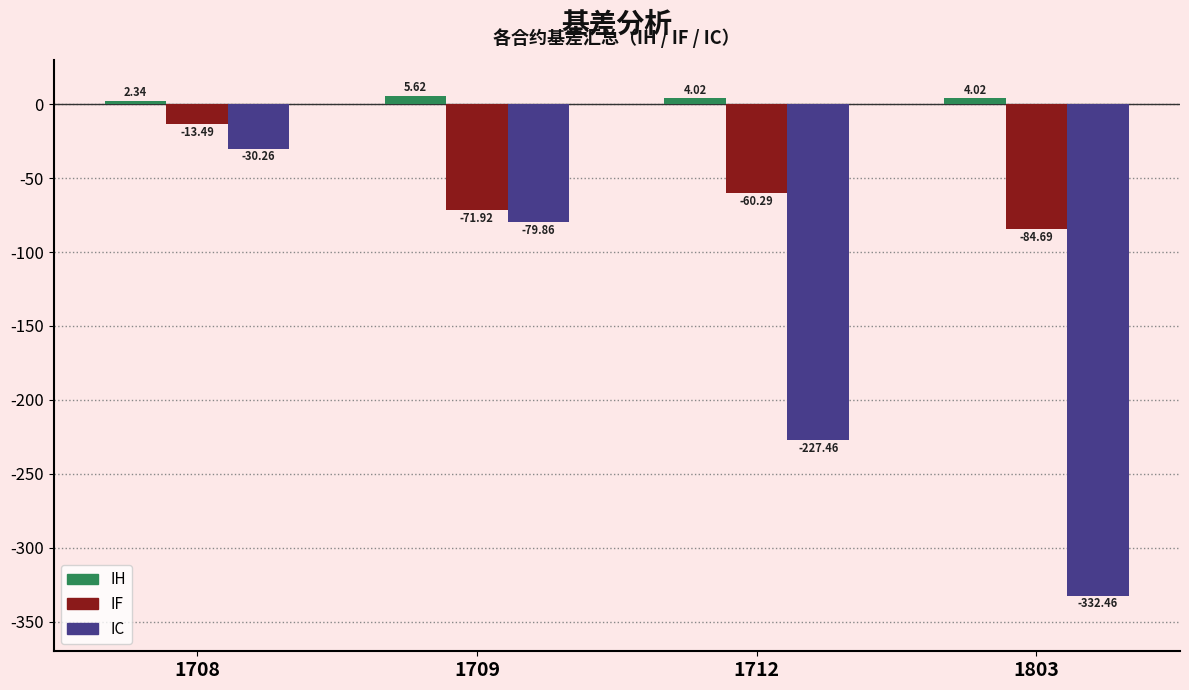

Rank the series by their maximum value, from lowest to highest.

IC, IF, IH